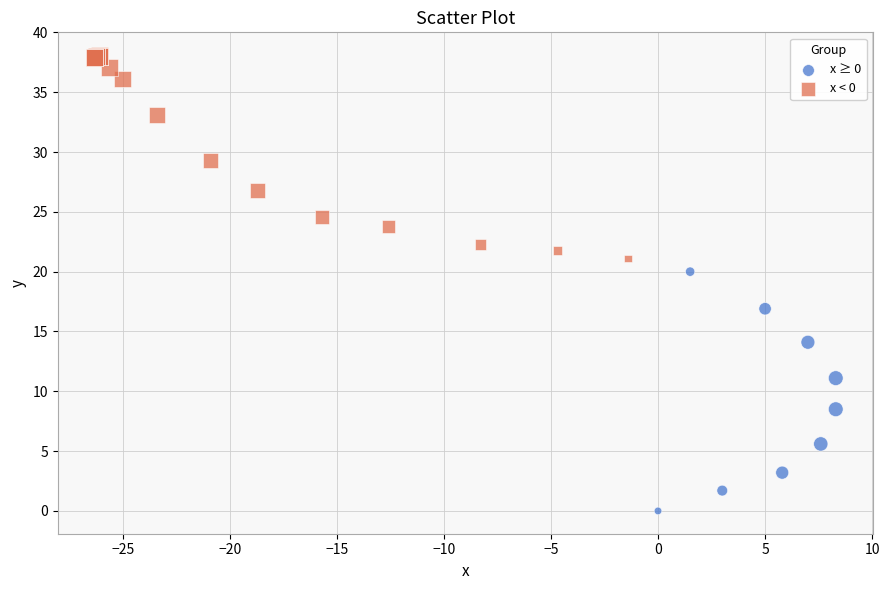

Which series contains the lowest Y value?

x ≥ 0